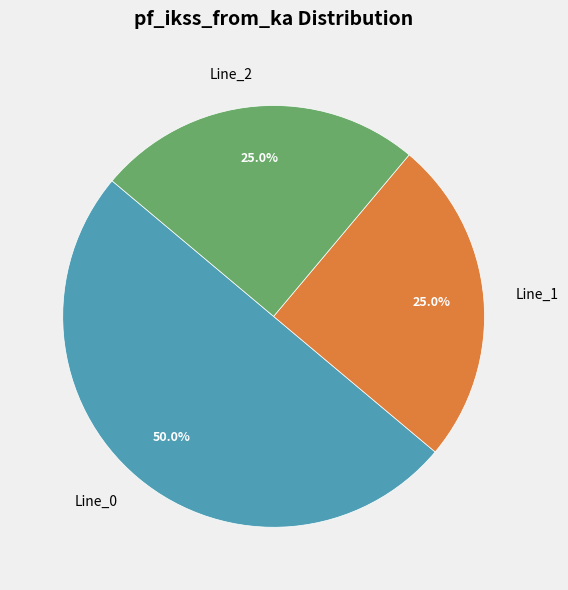

What is the largest slice in the pie chart?

Line_0